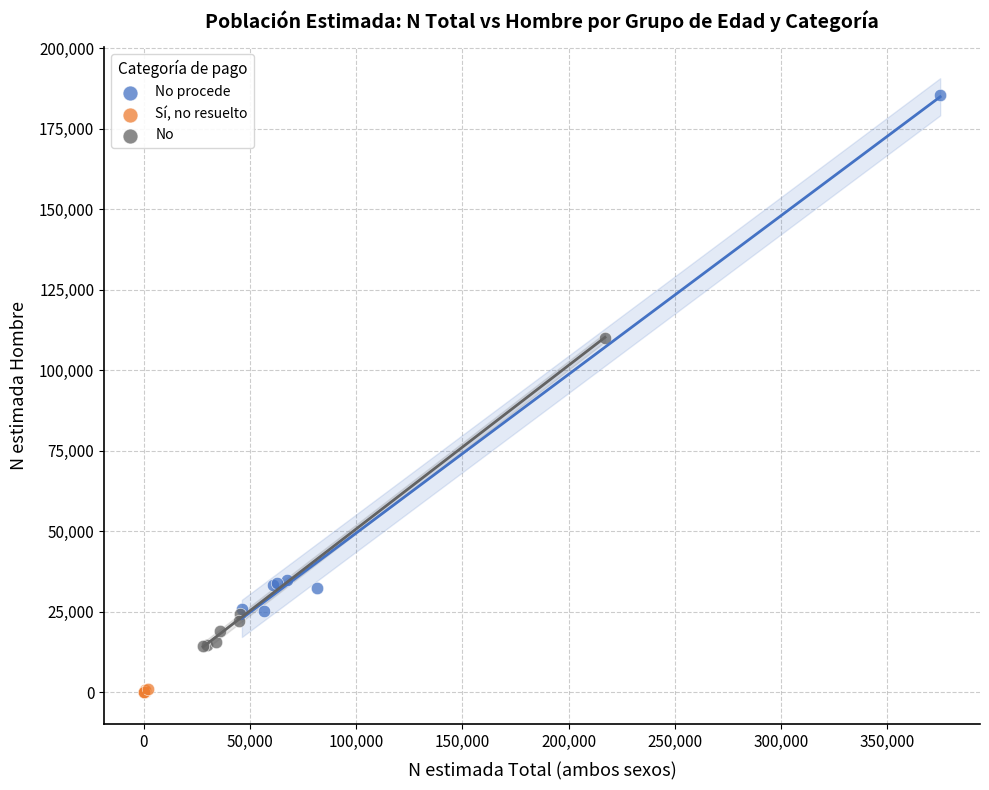

Which series contains the lowest Y value?

Sí, no resuelto